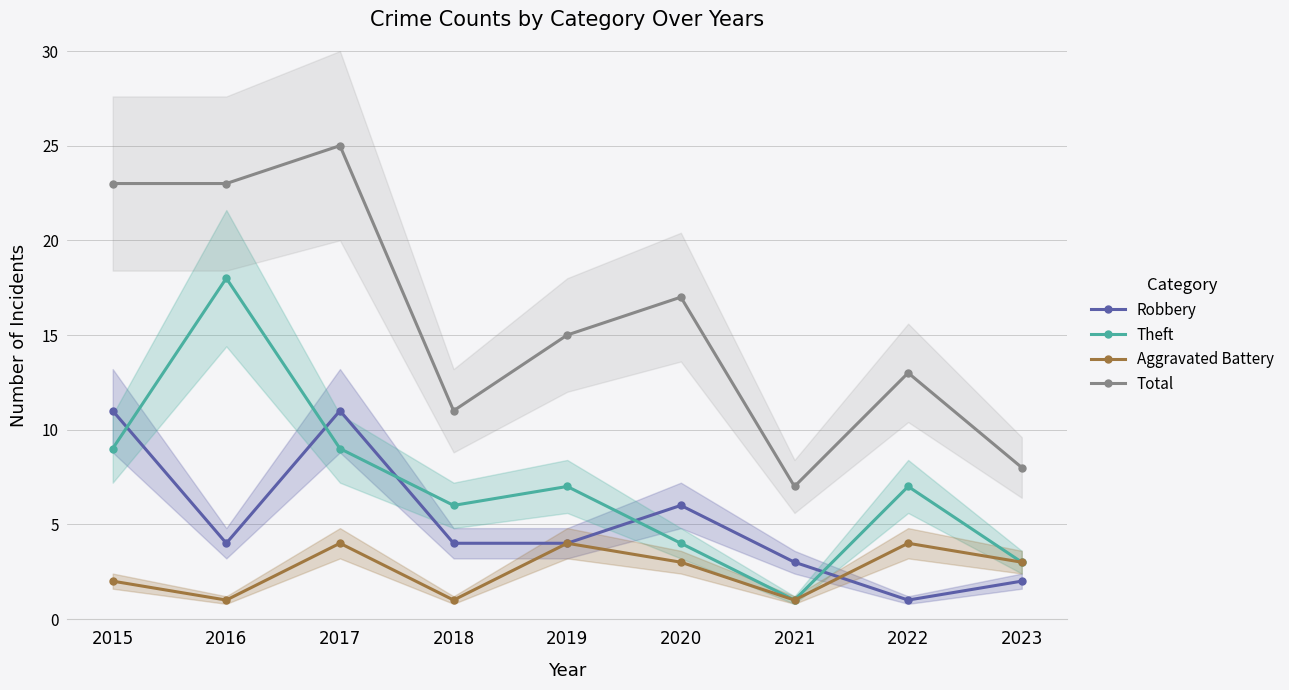

What is the maximum value shown in the chart?

25